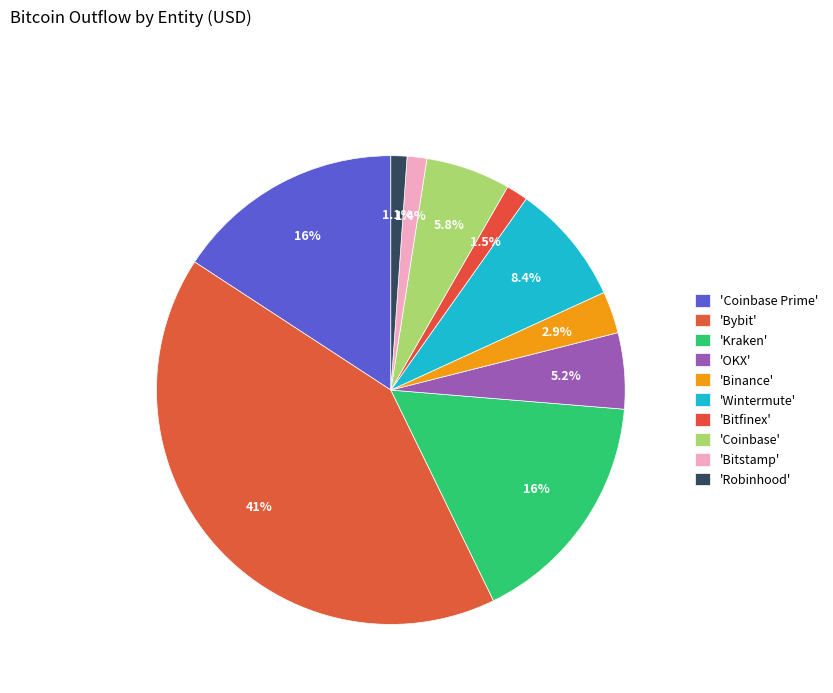

Count the number of slices in the pie.

10